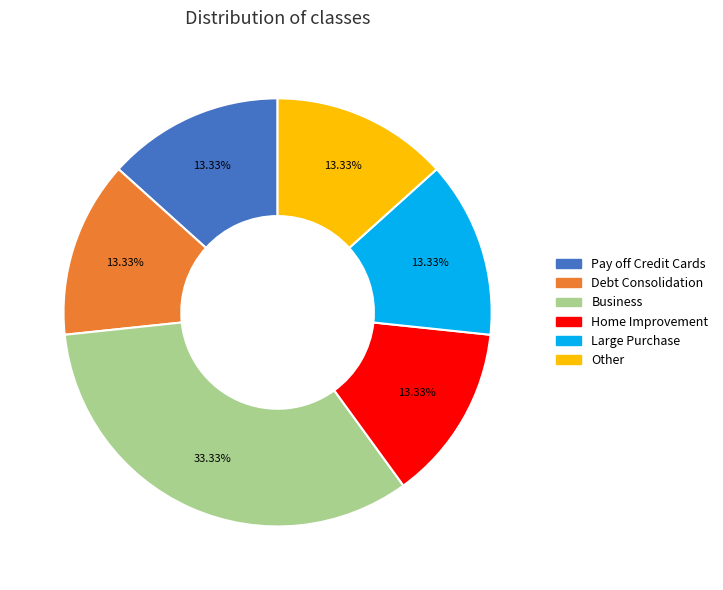

What is the largest slice in the pie chart?

Business